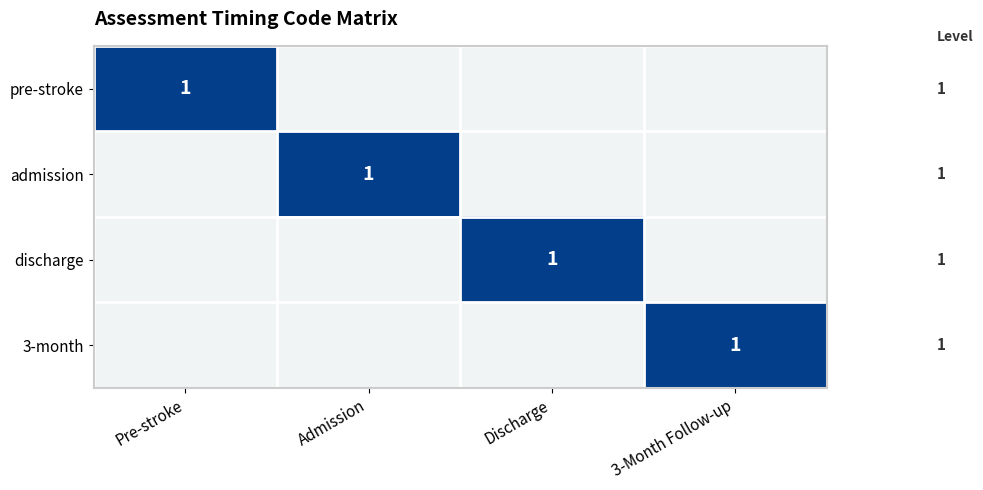

True or false: pre-stroke has a value of 0 at Pre-stroke.

False